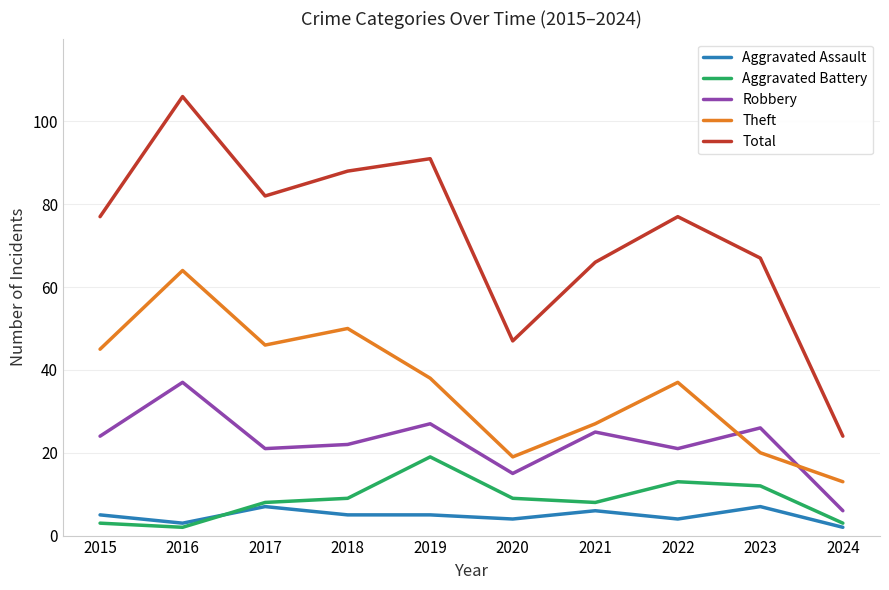

Does the chart display data point markers on the line(s)?

No